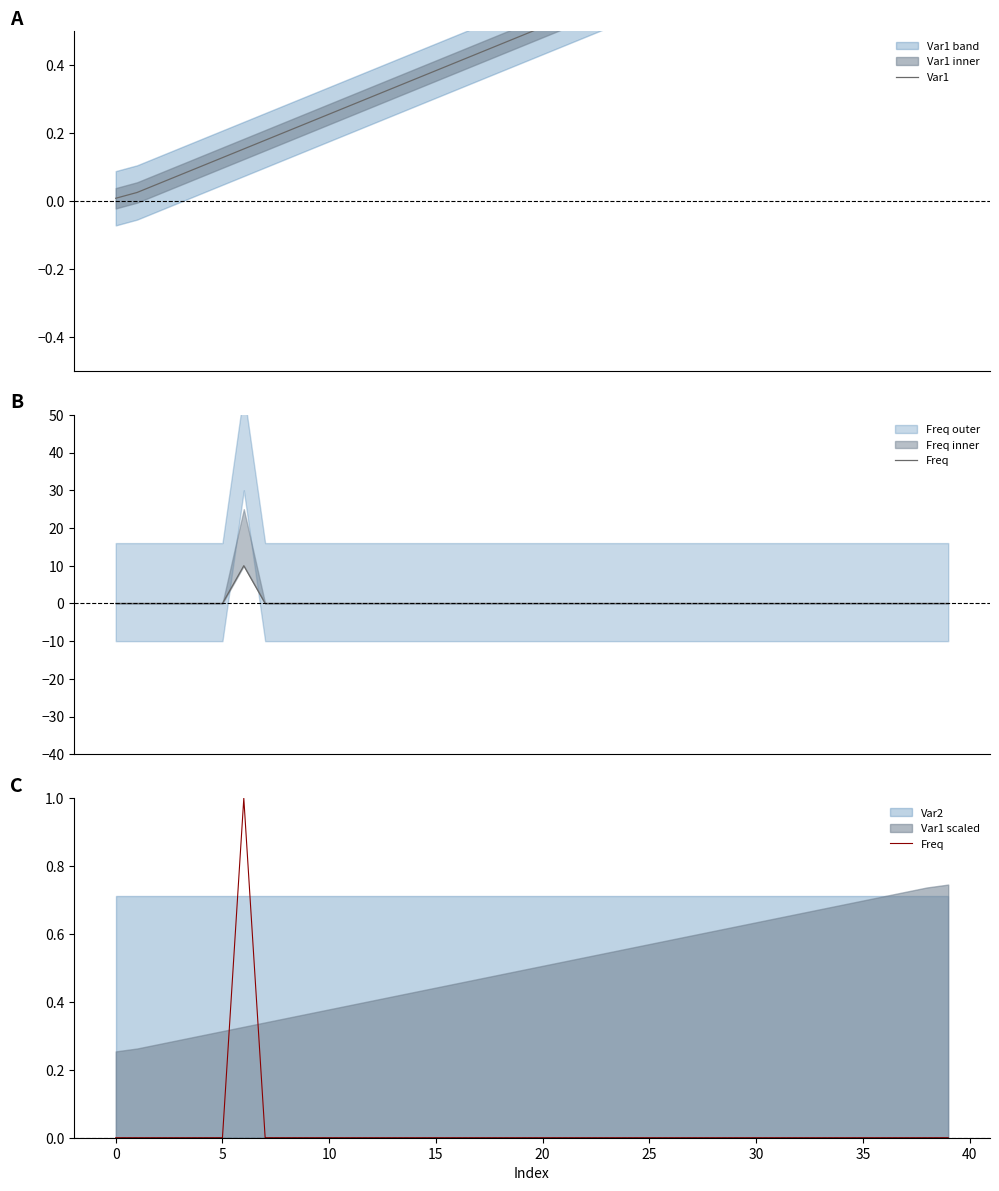

Rank the series at 20 from highest to lowest value.

Var1, Freq